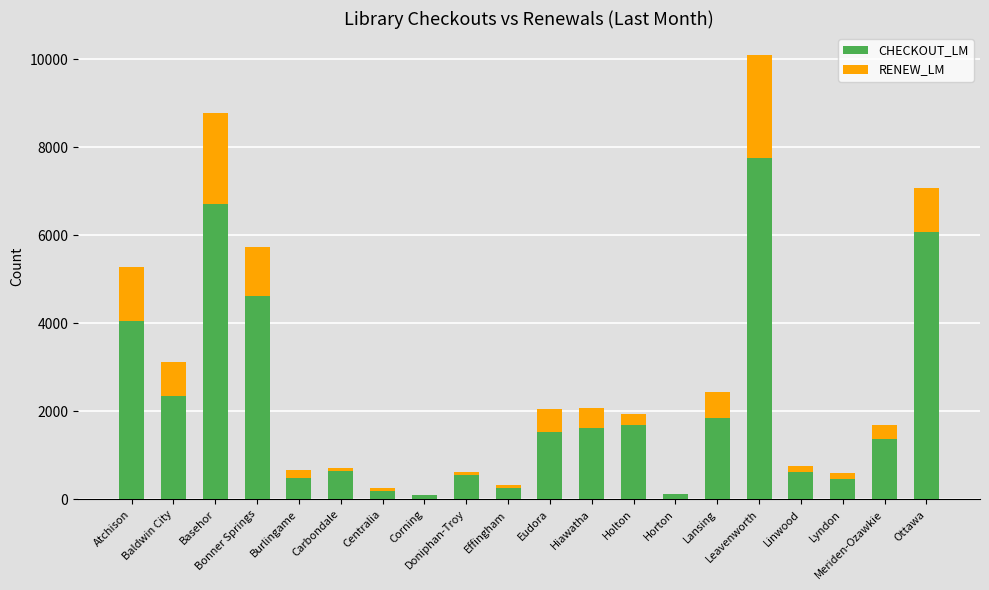

What is the sum of all CHECKOUT_LM values?

42986